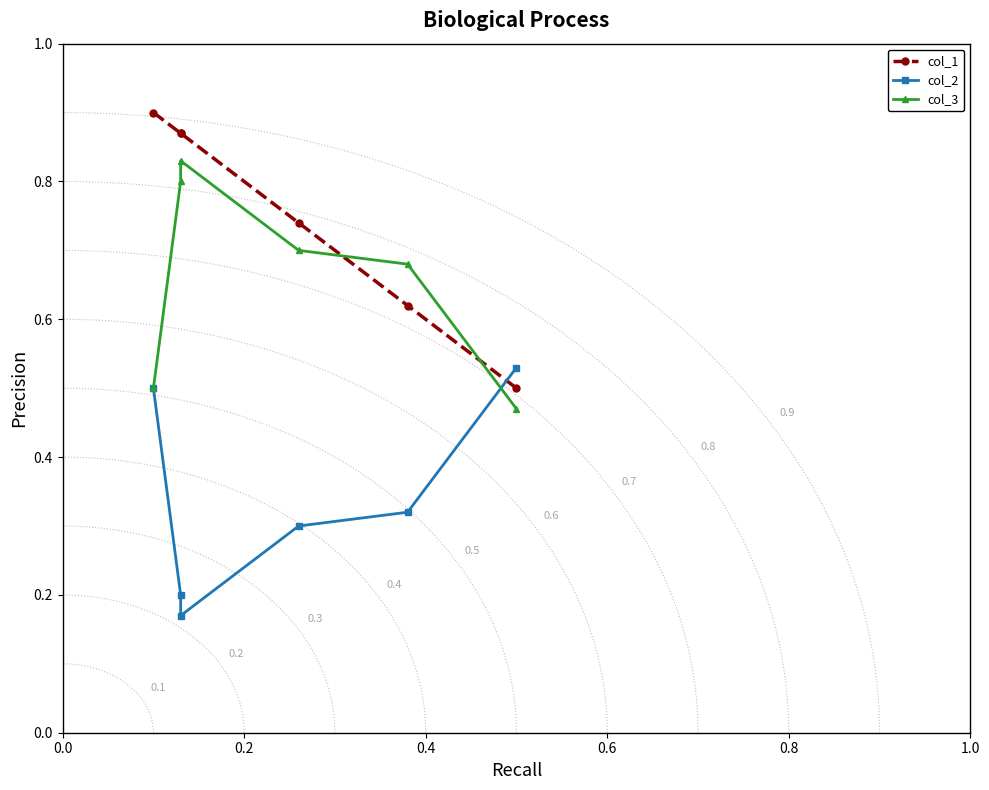

List the series in order of their peak value, lowest first.

col_2, col_3, col_1